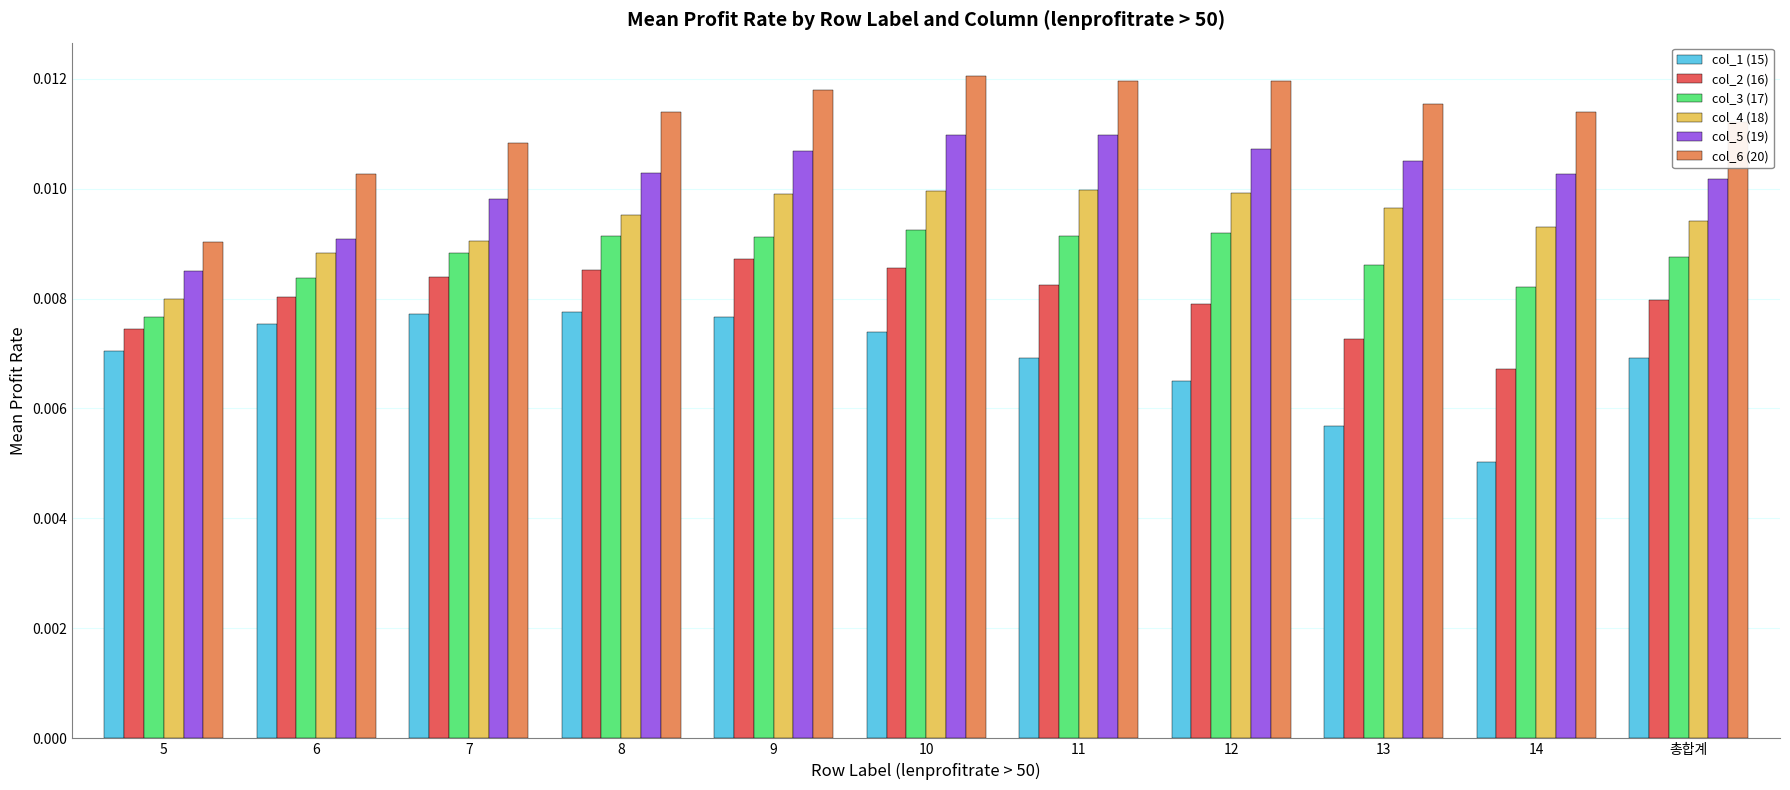

Rank the series by their maximum value, from highest to lowest.

col_6 (20), col_5 (19), col_4 (18), col_3 (17), col_2 (16), col_1 (15)